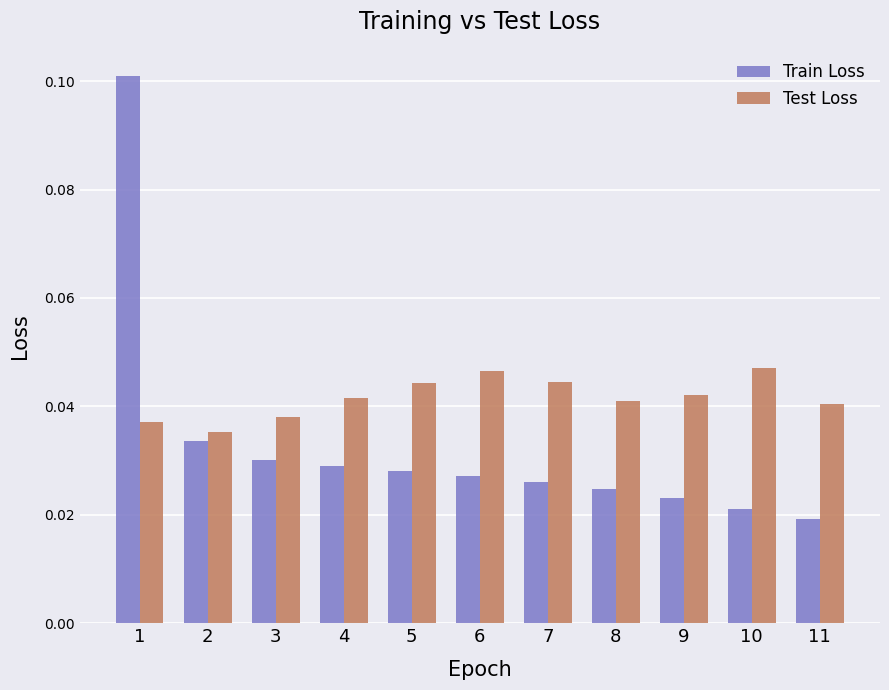

What are all the series names shown in the legend?

Train Loss, Test Loss